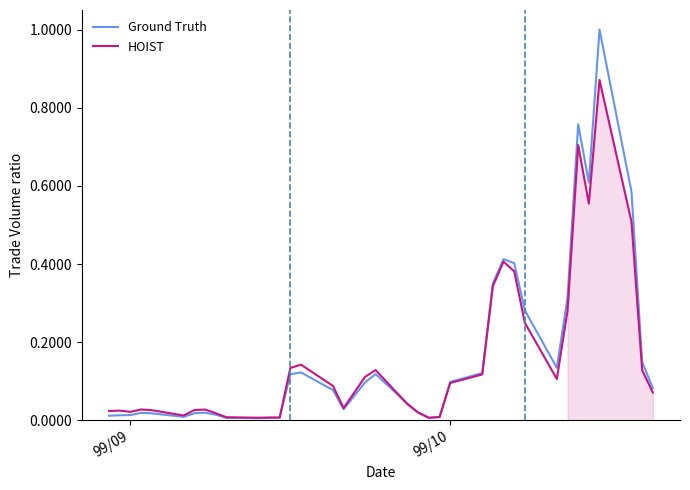

What value does the HOIST series have at 99/10?

0.1